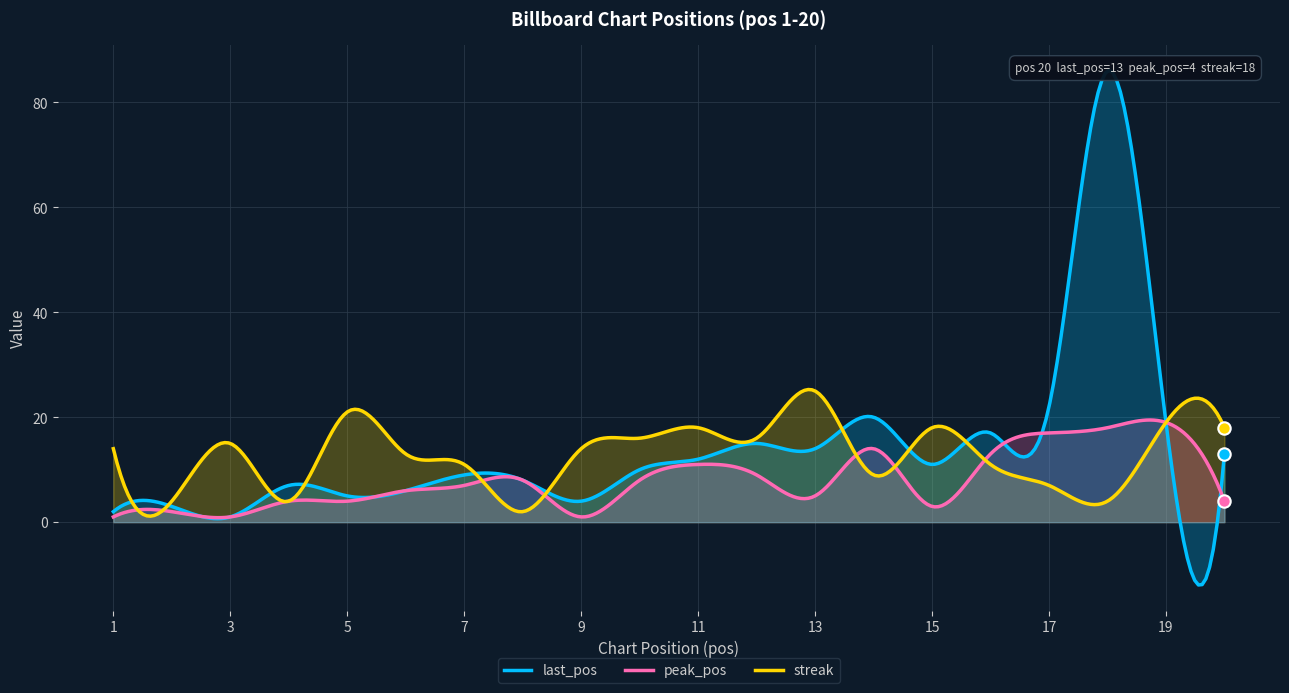

At how many categories does at least one series exceed 26?

1